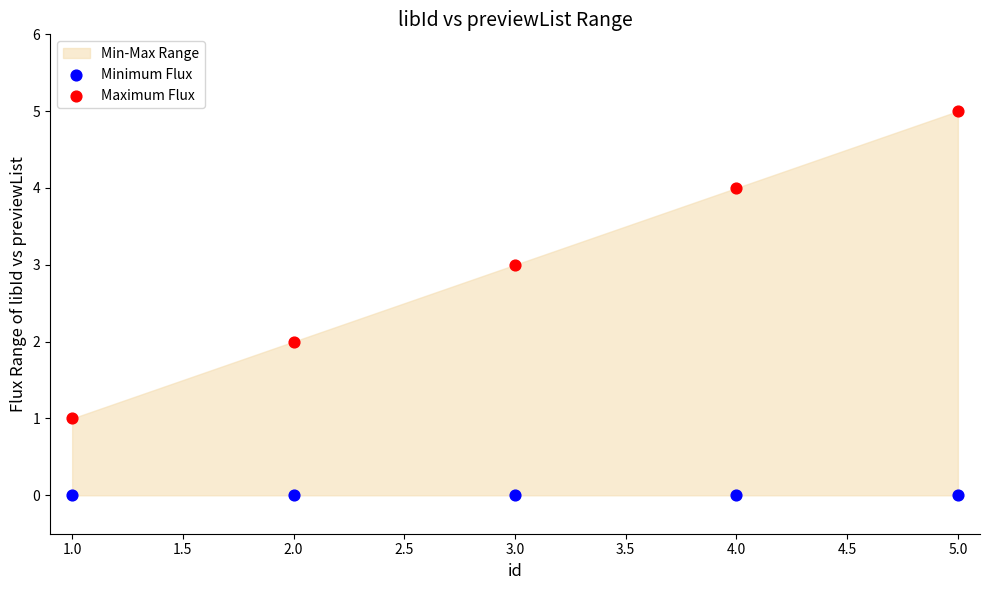

Across all data points, what is the average X value?

3